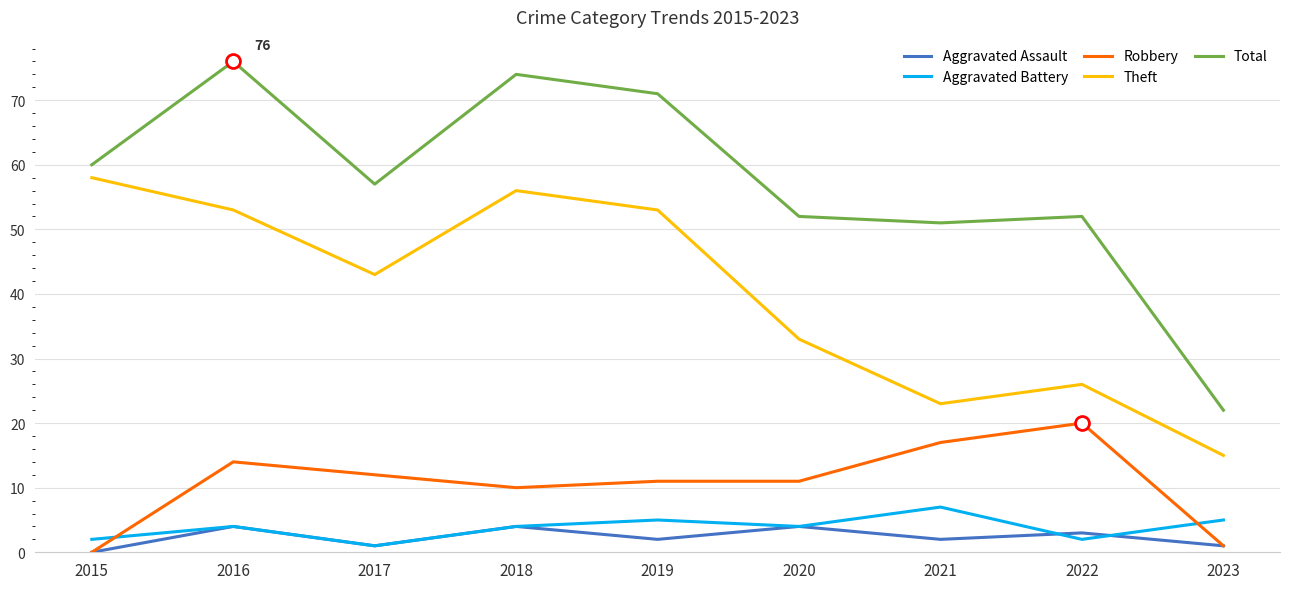

The value of Aggravated Assault at 2020 is 4. True or false?

True